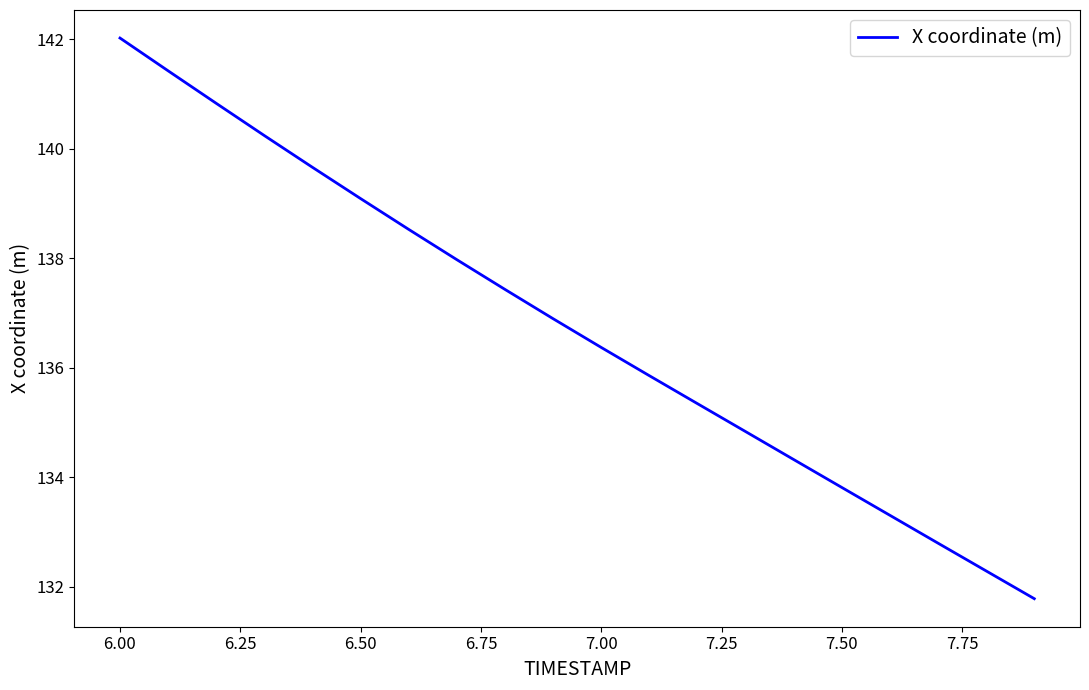

What is the difference between the maximum and minimum values?

10.2